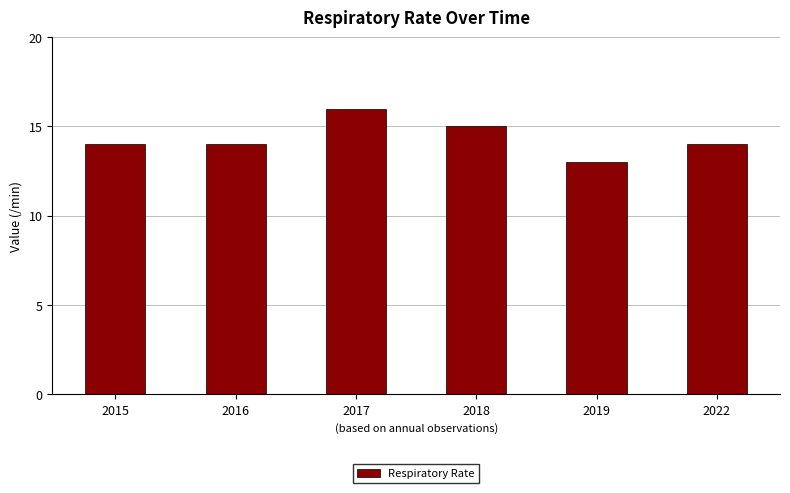

What is the value of the 6th bar from the left?

14